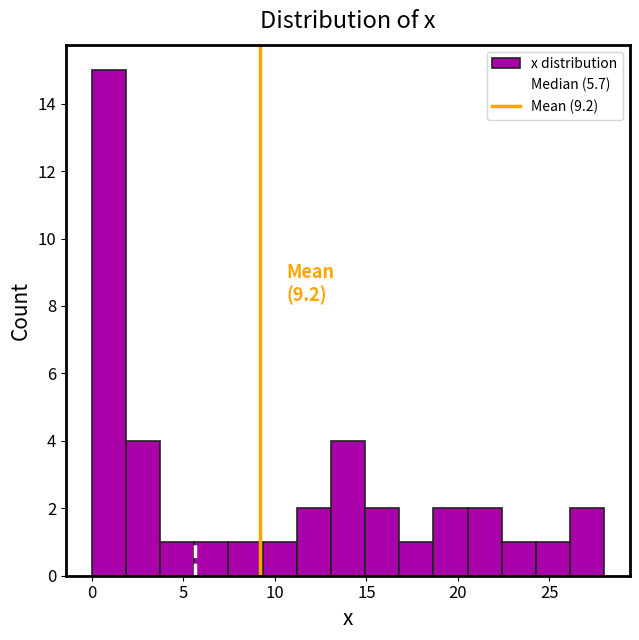

Around what value on the x-axis is the tallest bar? Give the approximate position of its centre, as read against the axis.

1.0